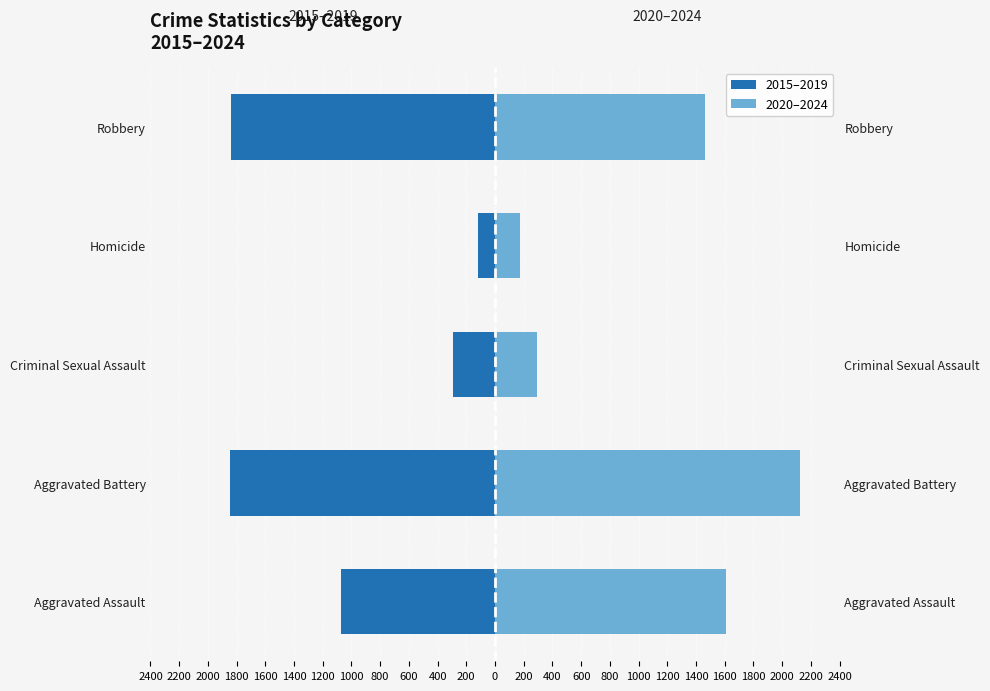

What is the difference between the maximum and second lowest values in the 2020–2024 series?

1835